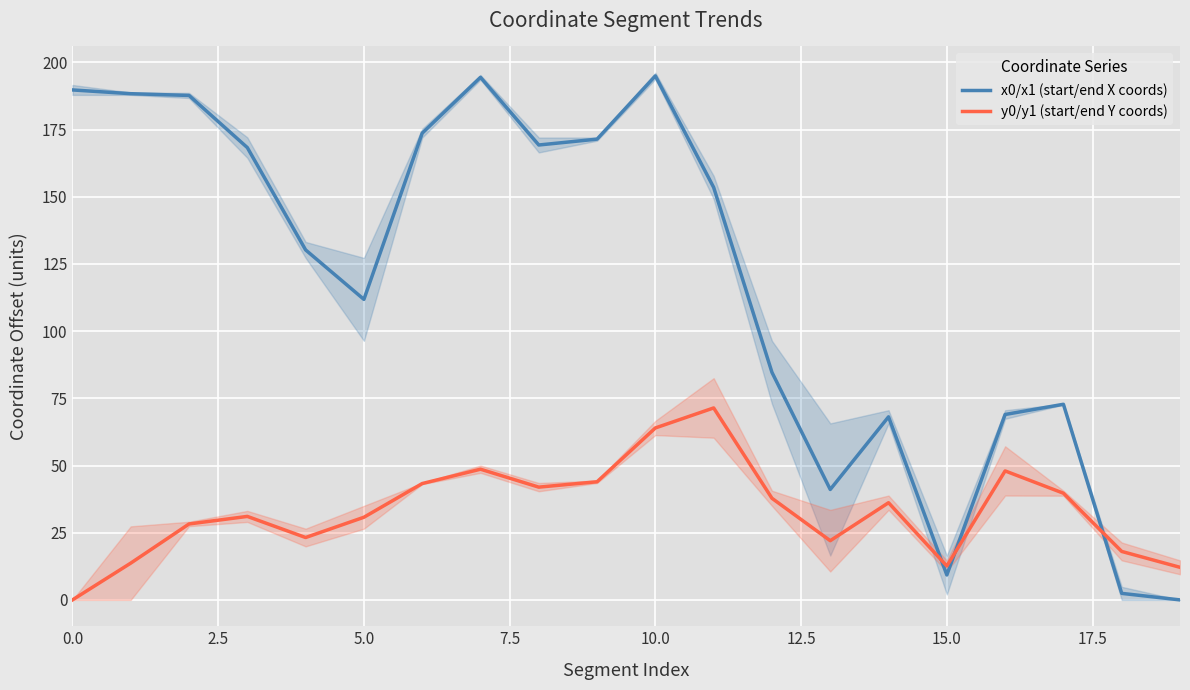

What is the maximum value for x0/x1 (start/end X coords)?

194.9